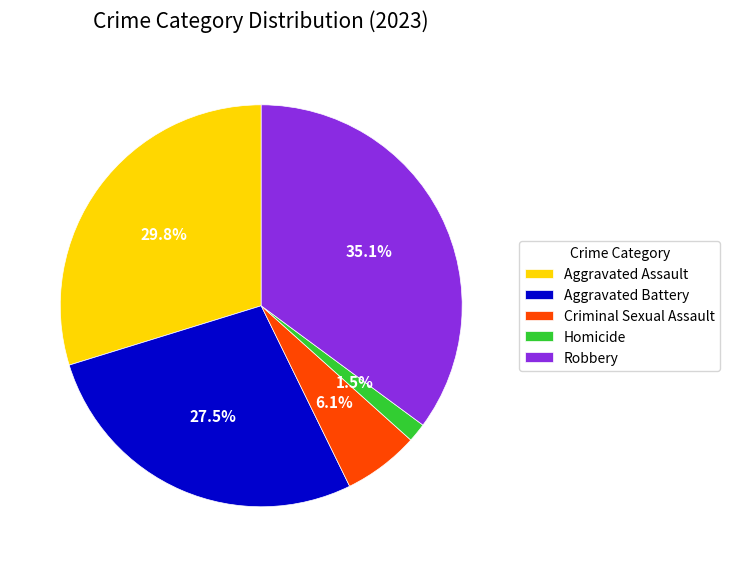

Between Aggravated Assault and Aggravated Battery, which is larger?

Aggravated Assault